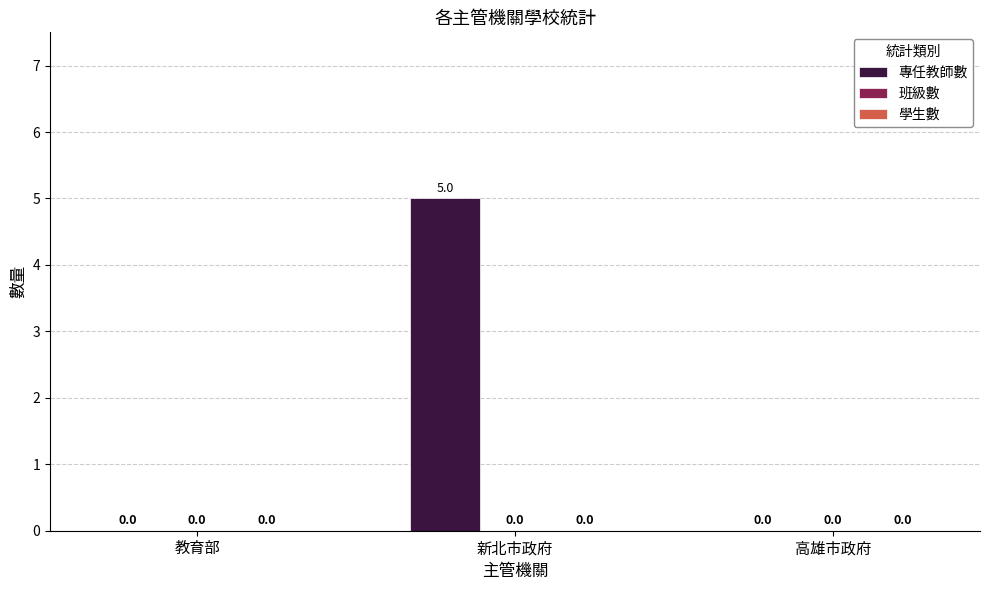

Which has a higher value, 新北市政府 or 高雄市政府?

新北市政府